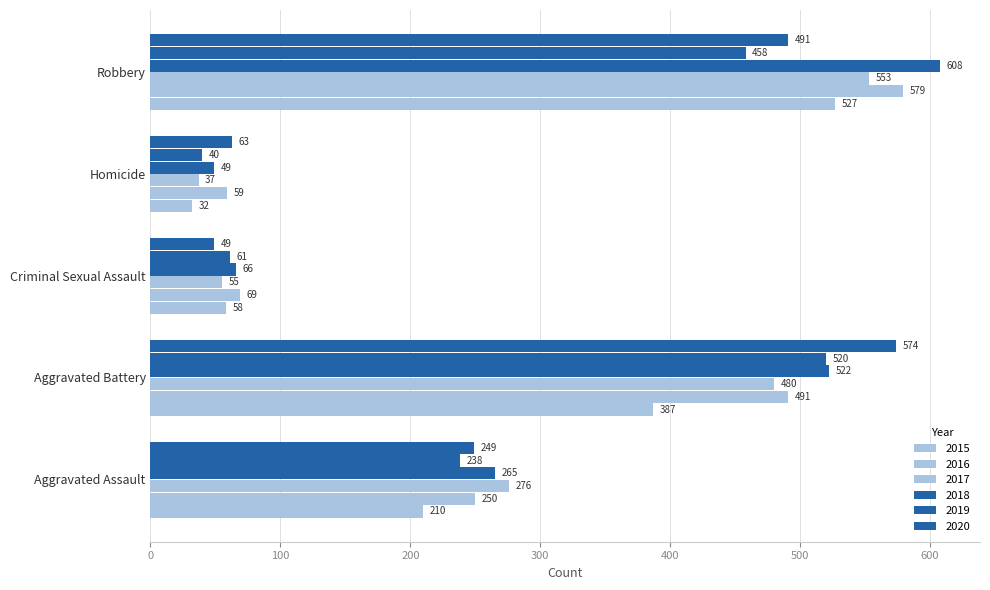

How many series are shown in this chart?

6